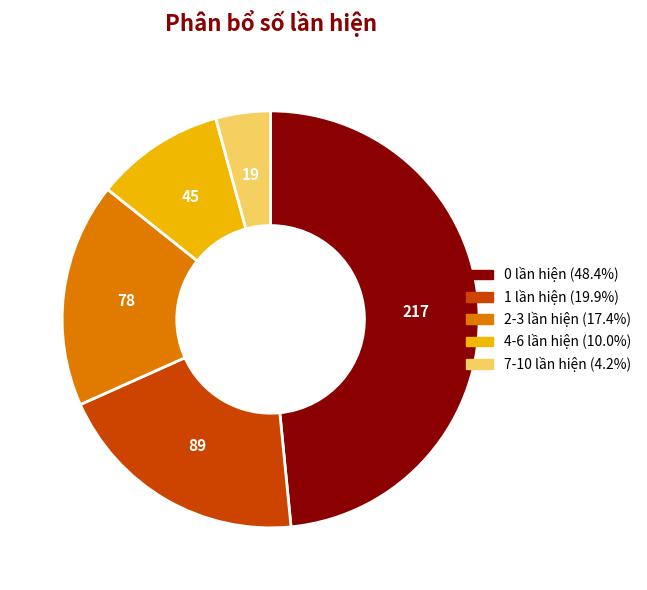

Combined, do 7-10 lần hiện and 0 lần hiện account for over 50%?

Yes